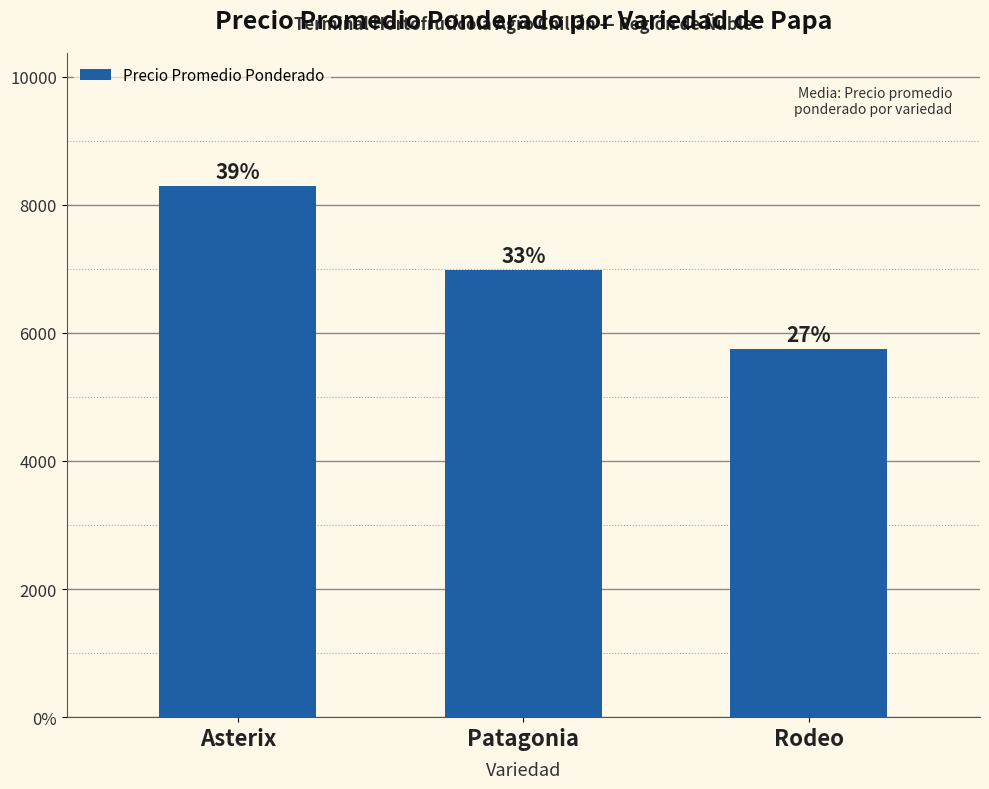

How many distinct data groups are displayed?

1